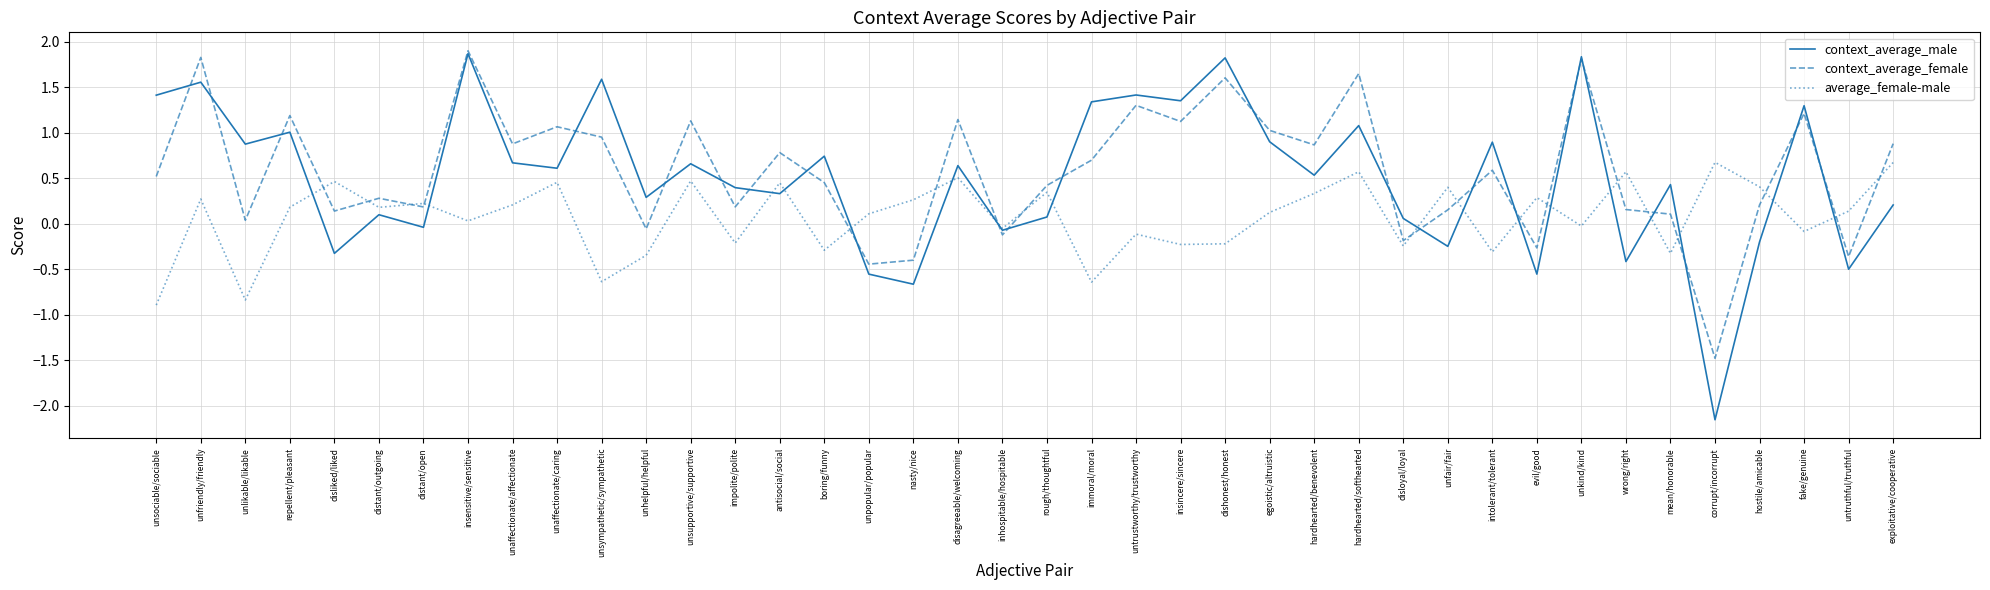

At unsympathetic/sympathetic, list the series in order from largest to smallest.

context_average_male, context_average_female, average_female-male